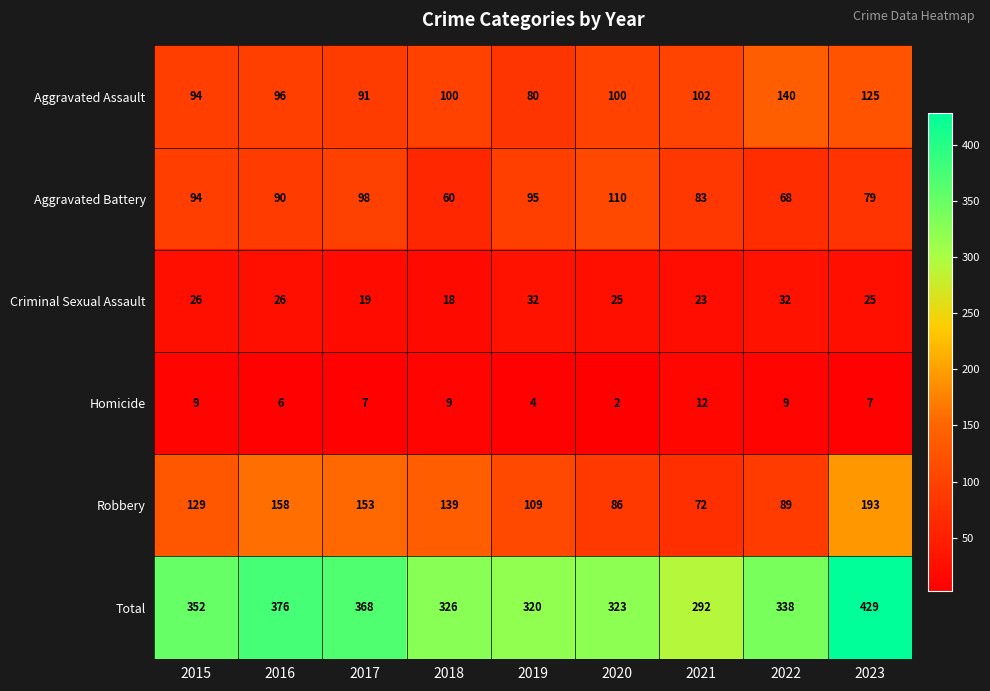

What is the difference between the highest and lowest values at 2016?

370